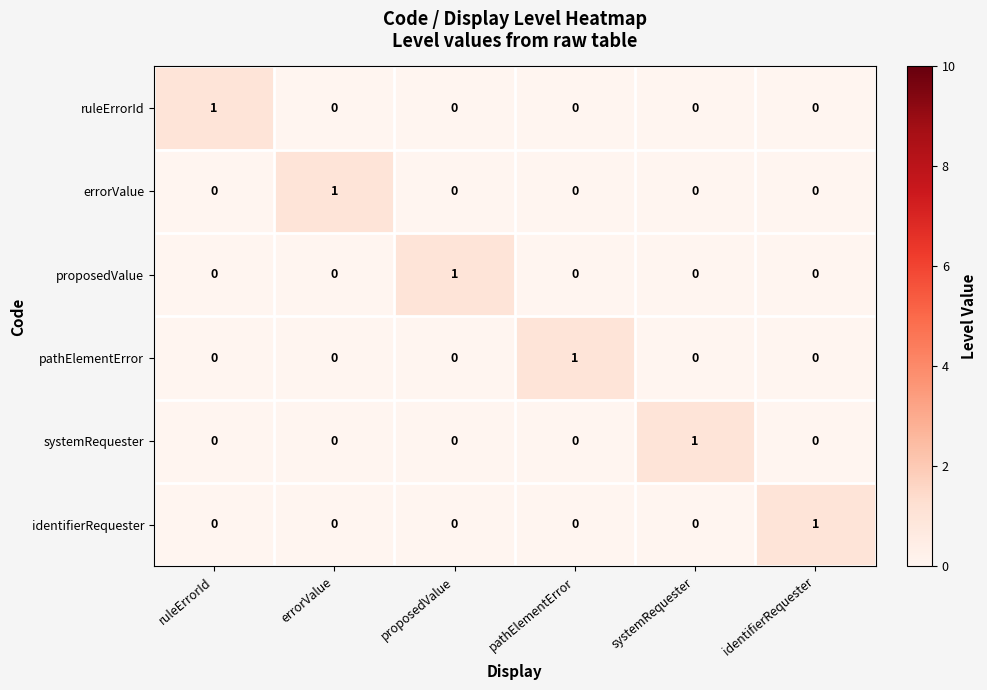

Is it true that errorValue equals 0 at pathElementError?

True